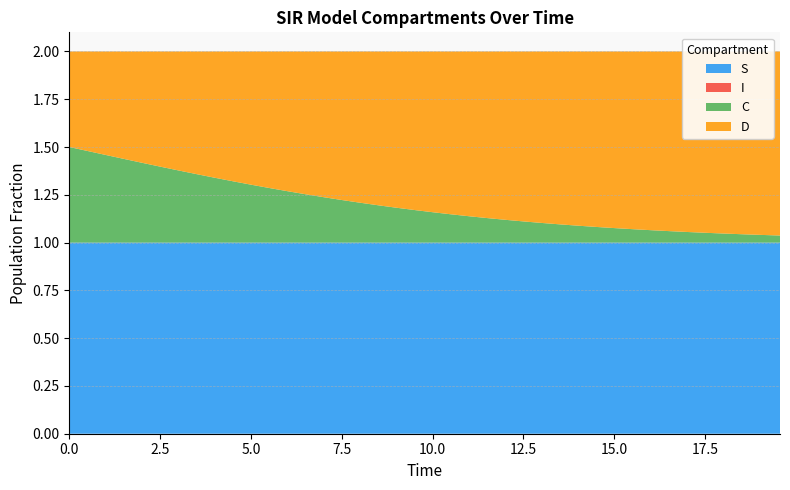

Reading left to right, extract all data points from this chart.

S: 1.0	1.0	1.0	1.0	1.0	1.0	1.0	1.0	1.0	1.0	1.0	1.0	1.0	1.0	1.0	1.0	1.0	1.0	1.0	1.0	1.0	1.0	1.0	1.0	1.0	1.0	1.0	1.0	1.0	1.0	1.0	1.0	1.0	1.0	1.0	1.0	1.0	1.0	1.0	1.0
I: 0.0	0.0	0.0	0.0	0.0	0.0	0.0	0.0	0.0	0.0	0.0	0.0	0.0	0.0	0.0	0.0	0.0	0.0	0.0	0.0	0.0	0.0	0.0	0.0	0.0	0.0	0.0	0.0	0.0	0.0	0.0	0.0	0.0	0.0	0.0	0.0	0.0	0.0	0.0	0.0
C: 0.5	0.5	0.5	0.4	0.4	0.4	0.4	0.4	0.3	0.3	0.3	0.3	0.3	0.3	0.2	0.2	0.2	0.2	0.2	0.2	0.2	0.1	0.1	0.1	0.1	0.1	0.1	0.1	0.1	0.1	0.1	0.1	0.1	0.1	0.1	0.1	0.0	0.0	0.0	0.0
D: 0.5	0.5	0.5	0.6	0.6	0.6	0.6	0.6	0.7	0.7	0.7	0.7	0.7	0.7	0.8	0.8	0.8	0.8	0.8	0.8	0.8	0.9	0.9	0.9	0.9	0.9	0.9	0.9	0.9	0.9	0.9	0.9	0.9	0.9	0.9	0.9	1.0	1.0	1.0	1.0